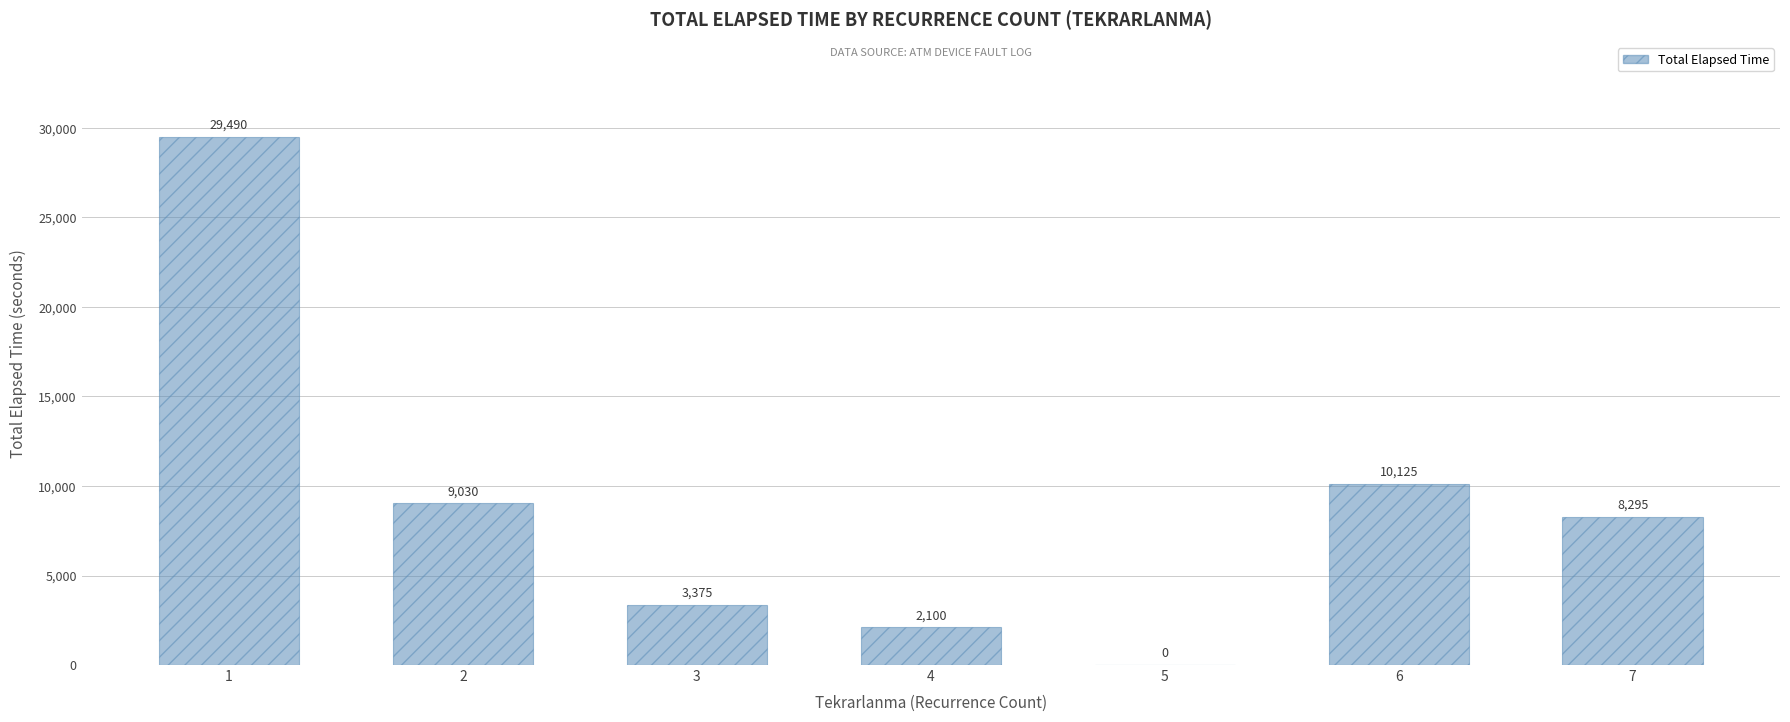

What is the sum of all values?

62415